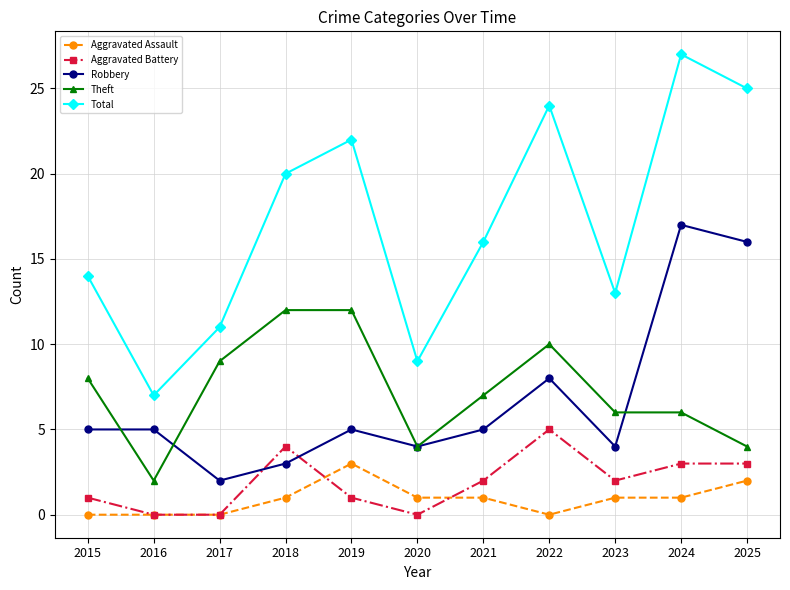

At how many categories does at least one series exceed 23?

3